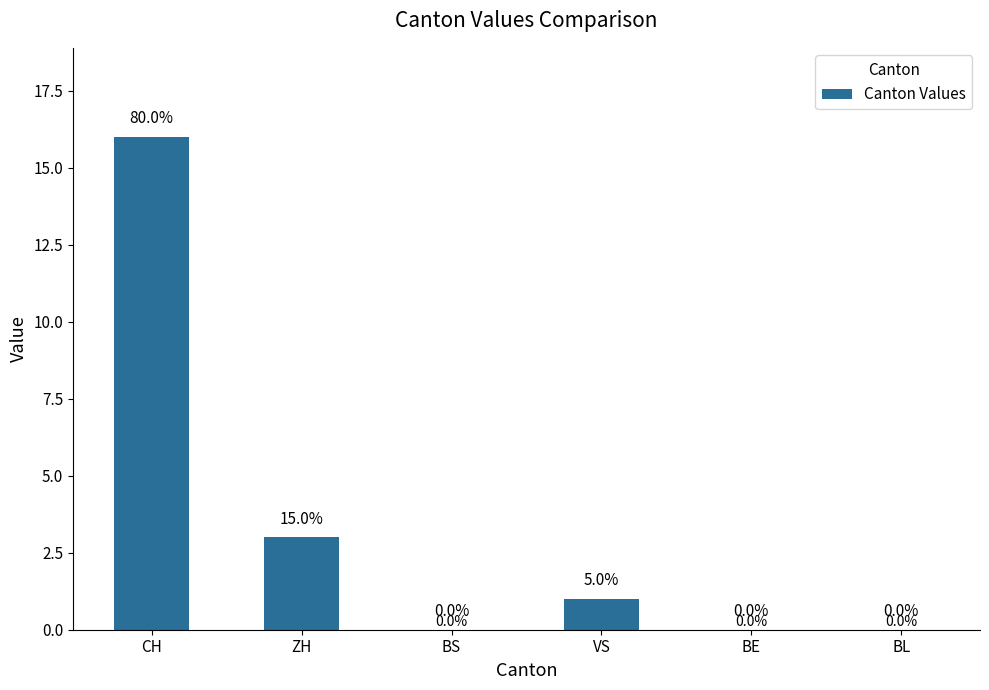

Reading left to right, extract all data points from this chart.

16	3	0	1	0	0